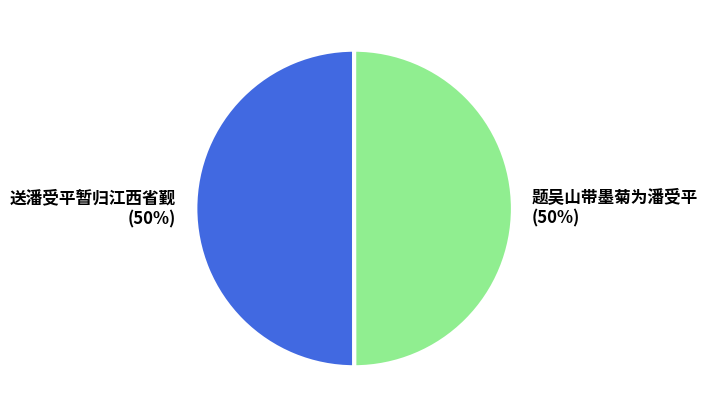

The 送潘受平暂归江西省觐 slice represents 50% of the pie. True or false?

True